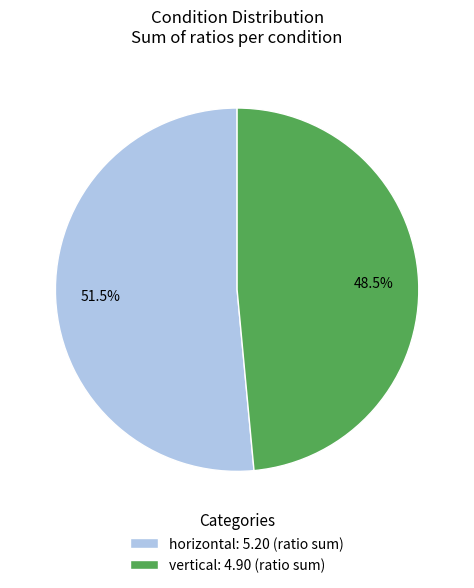

Combined, do horizontal and vertical account for over 50%?

Yes